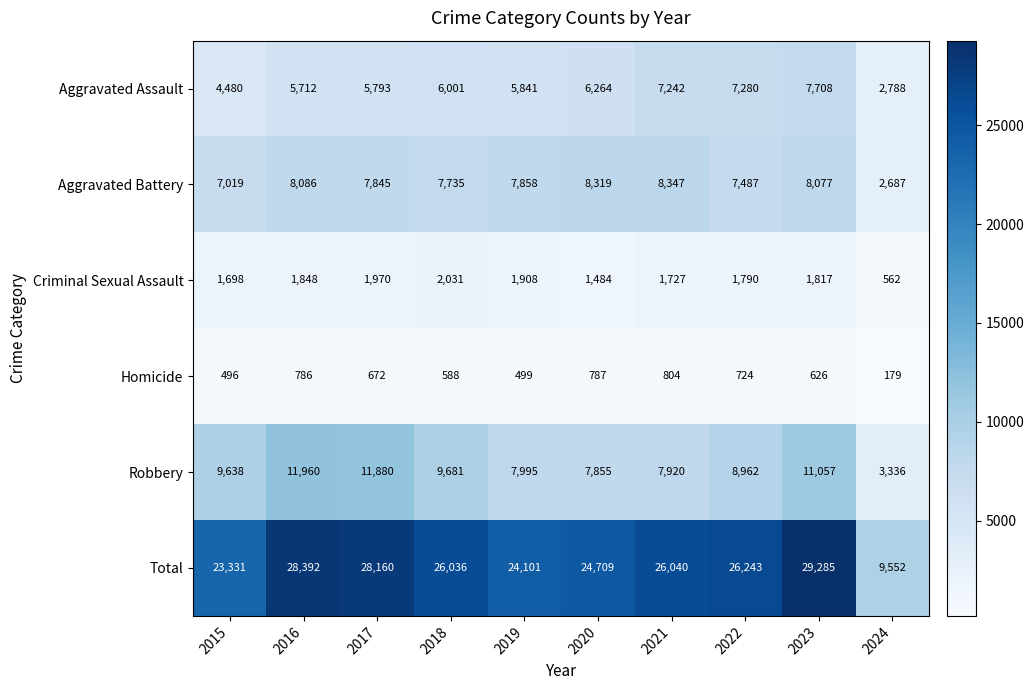

Which category has the highest value in the Robbery series?

2016